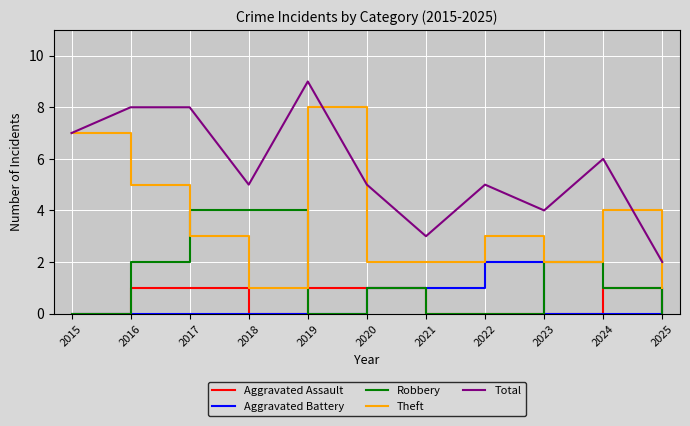

What is the total value across all series at 2024?

12